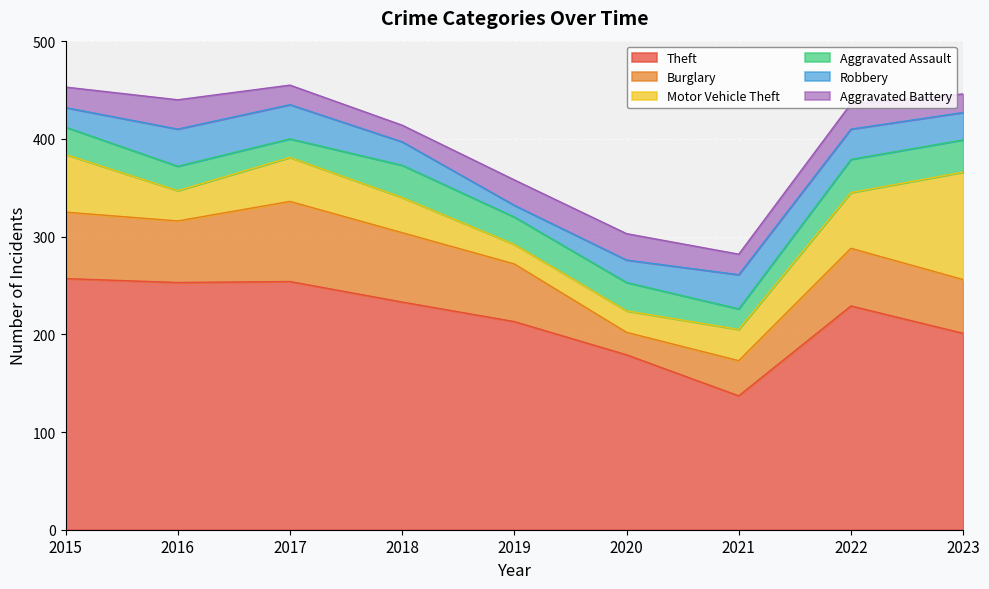

What are all the series names shown in the legend?

Theft, Burglary, Motor Vehicle Theft, Aggravated Assault, Robbery, Aggravated Battery